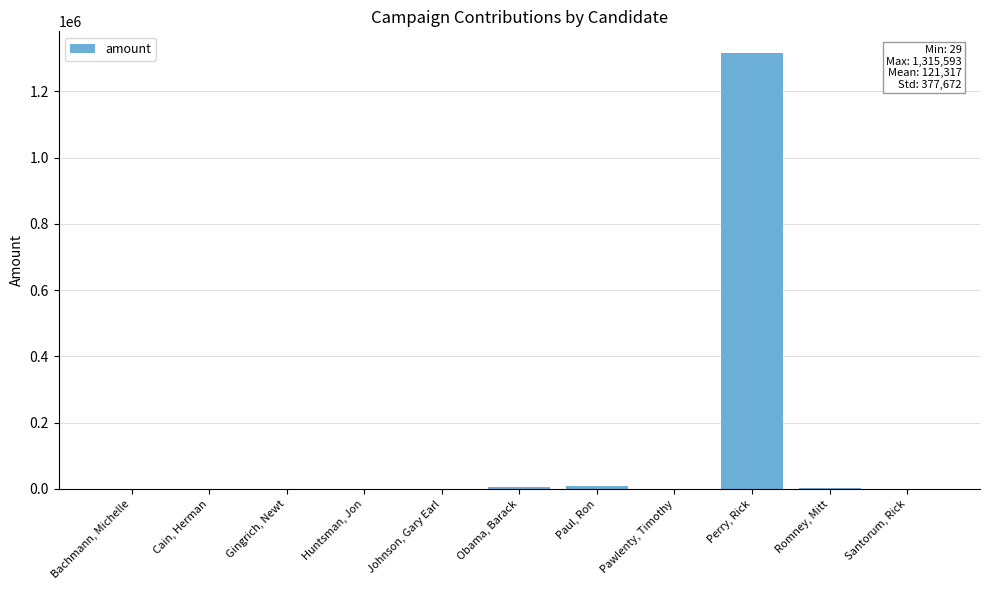

What is the sum of all values?

1334488